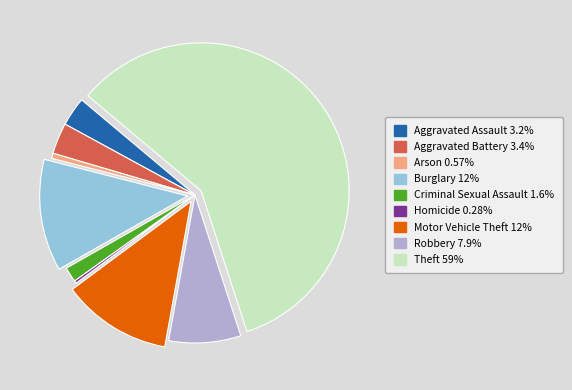

Which category accounts for the majority?

Theft